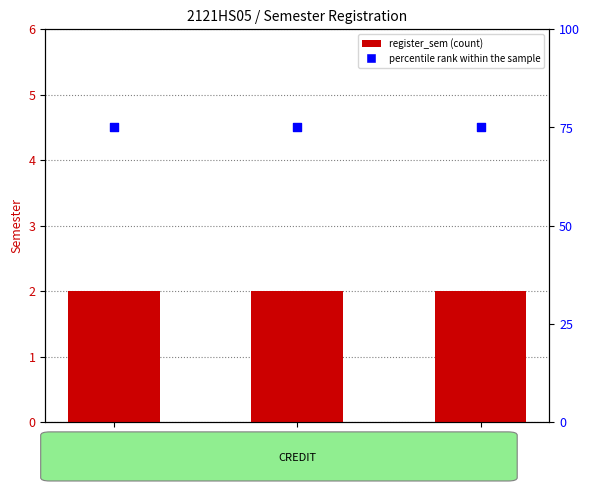

Is the value of percentile rank within the sample at HS713 greater than the value of register_sem at HS725?

Yes